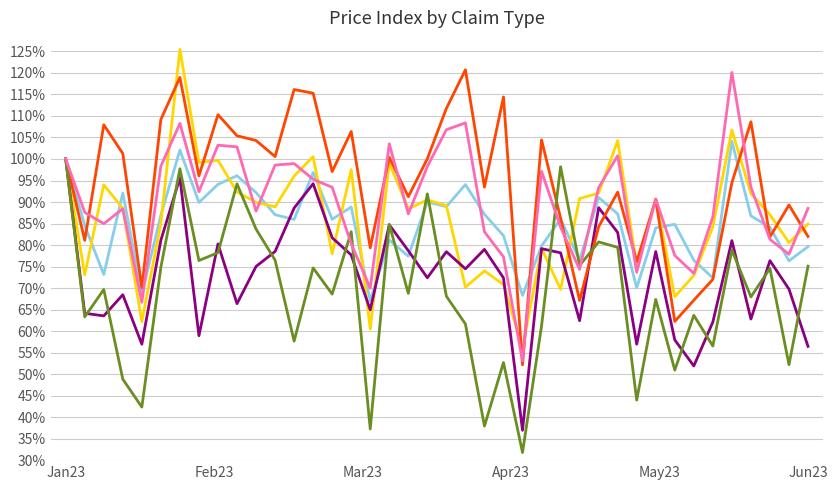

What is the greatest value displayed?

125.5